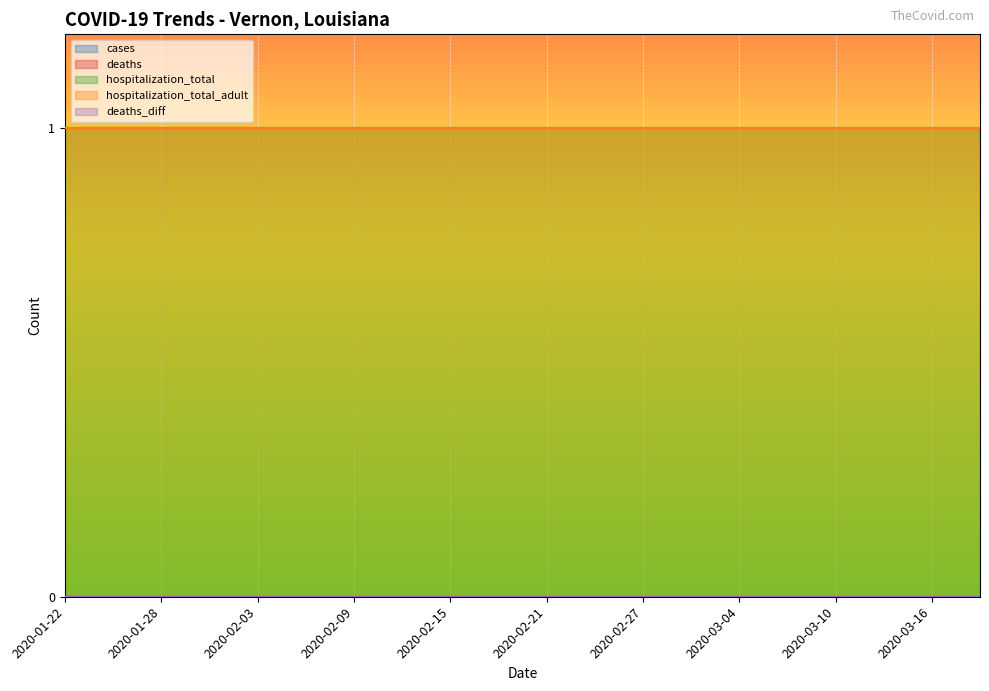

What is the spread (max minus min) of values at 2020-02-12?

1